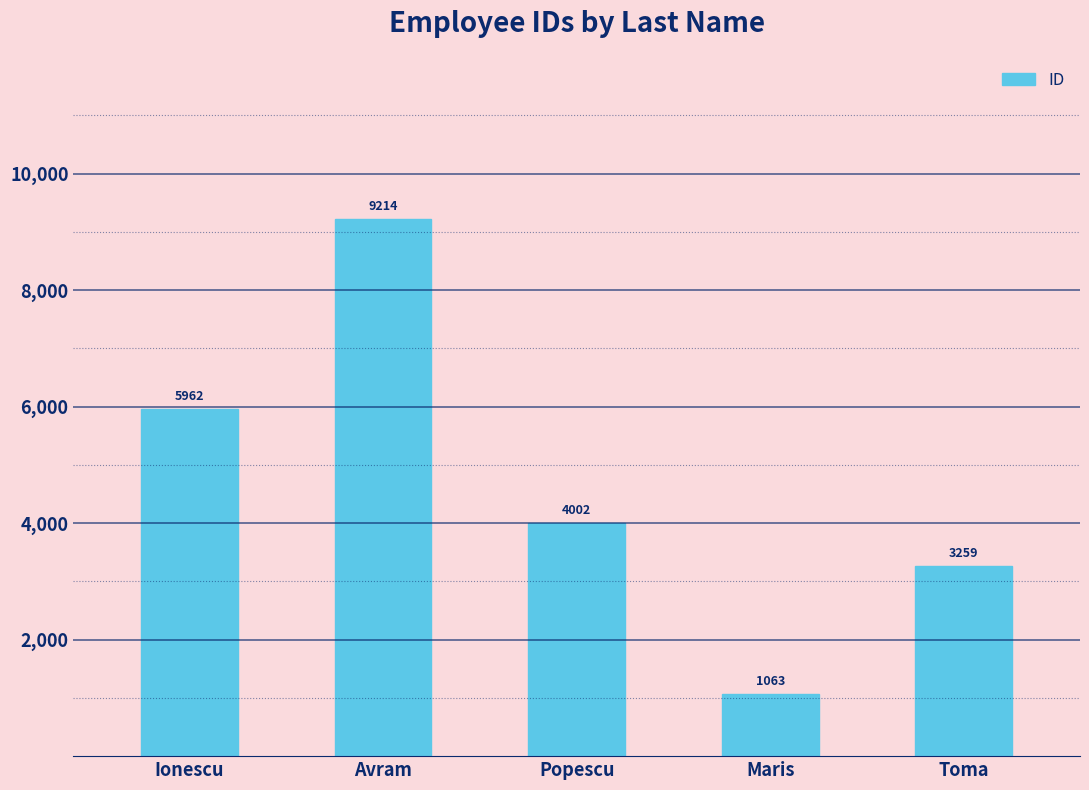

Reading left to right, what are all the values shown in this chart?

Ionescu=5962	Avram=9214	Popescu=4002	Maris=1063	Toma=3259